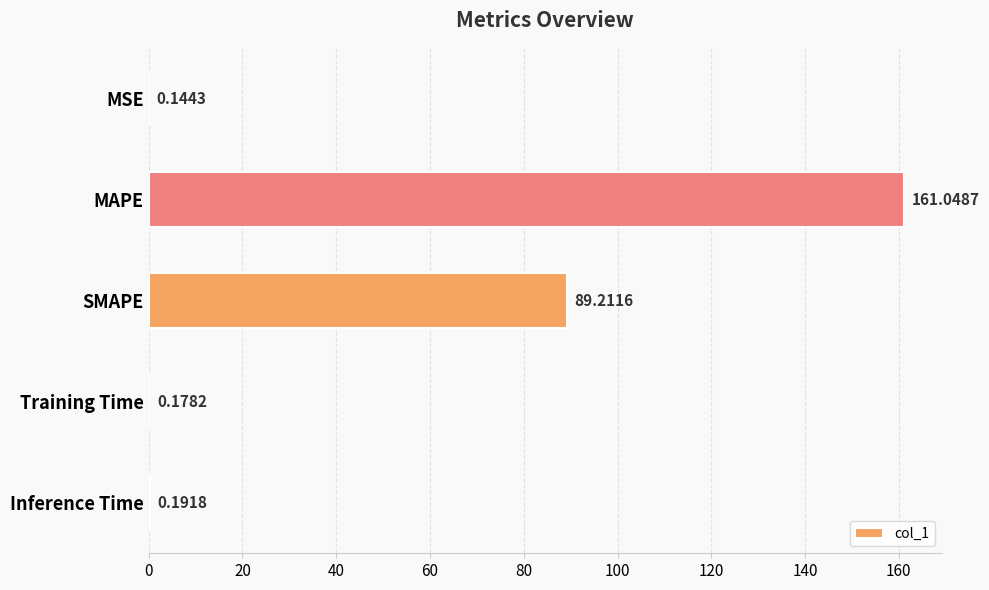

At which label is the value closest to 80?

SMAPE